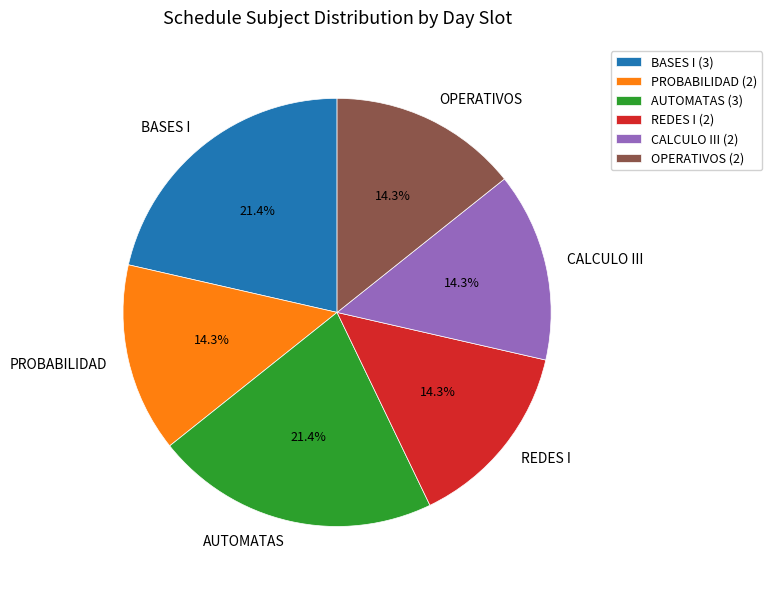

Combined, what portion of the pie is BASES I and CALCULO III?

35.7%